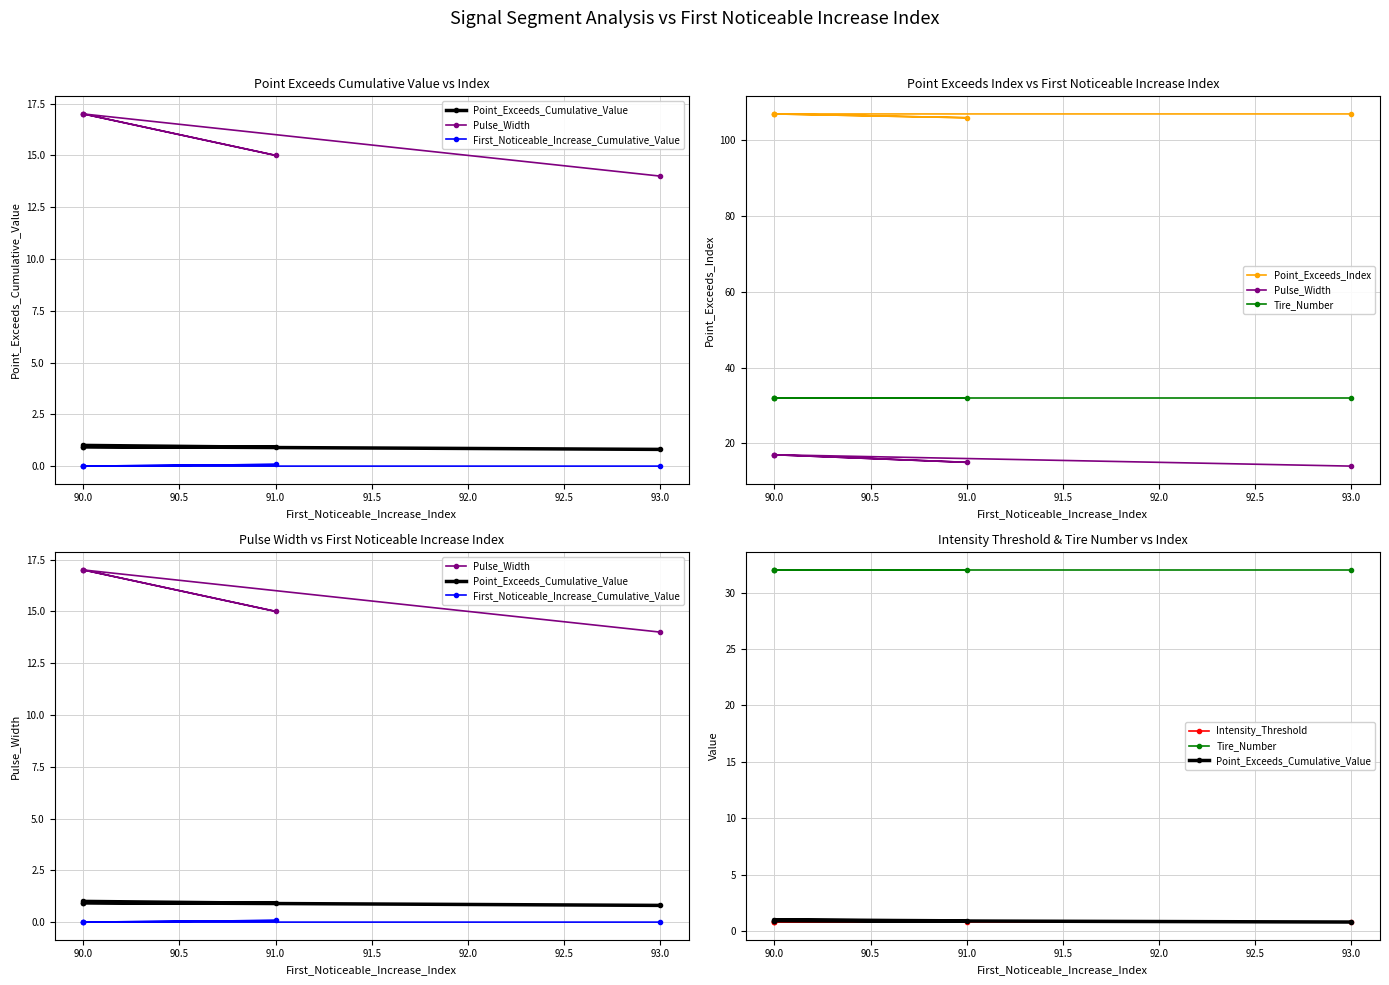

The Point_Exceeds_Index series shows 107.0 at 93.0. True or false?

True